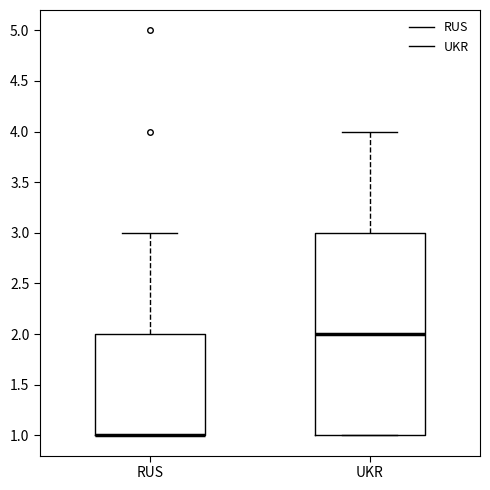

Which box is the tallest, from its lower edge to its upper edge?

UKR